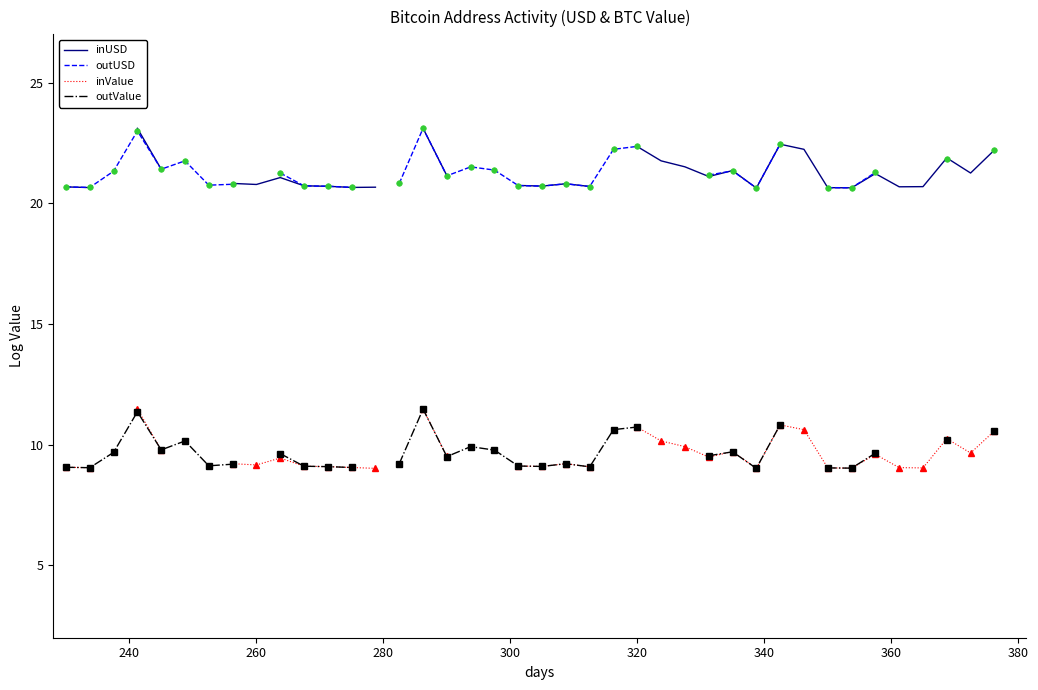

The inUSD series shows 13.7 at 22. True or false?

False